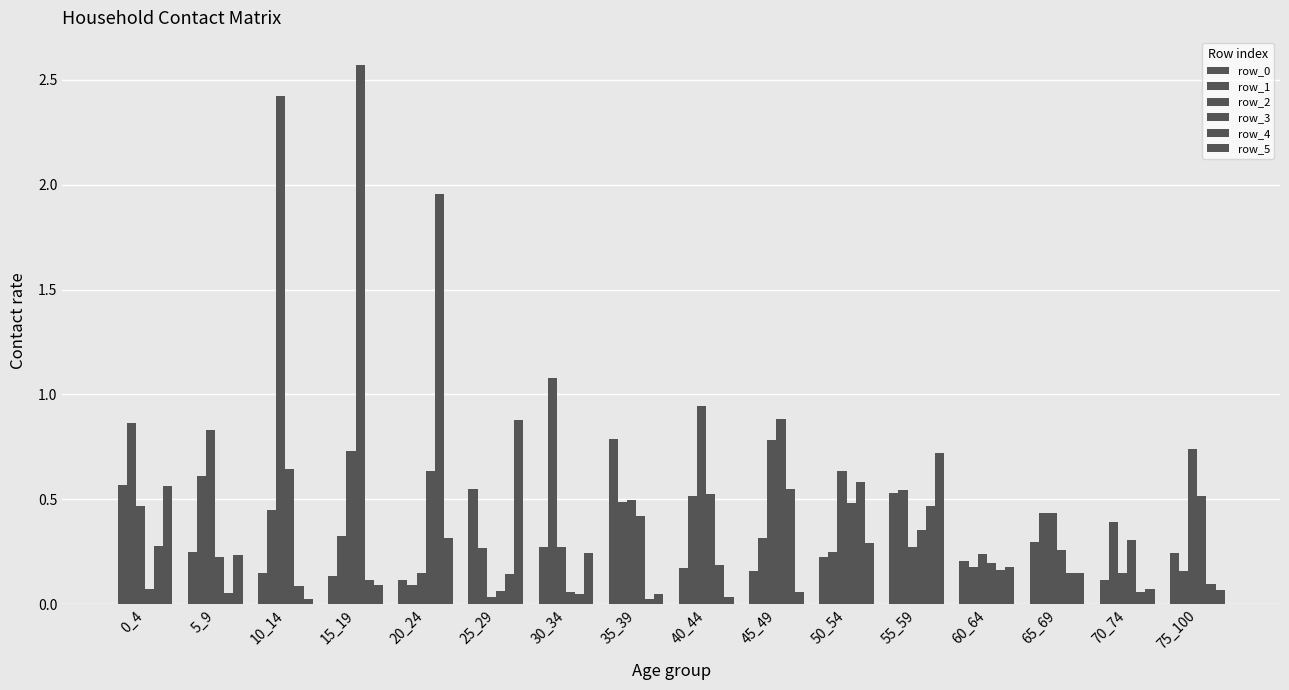

What is the difference between the maximum and minimum values in the row_0 series?

0.7